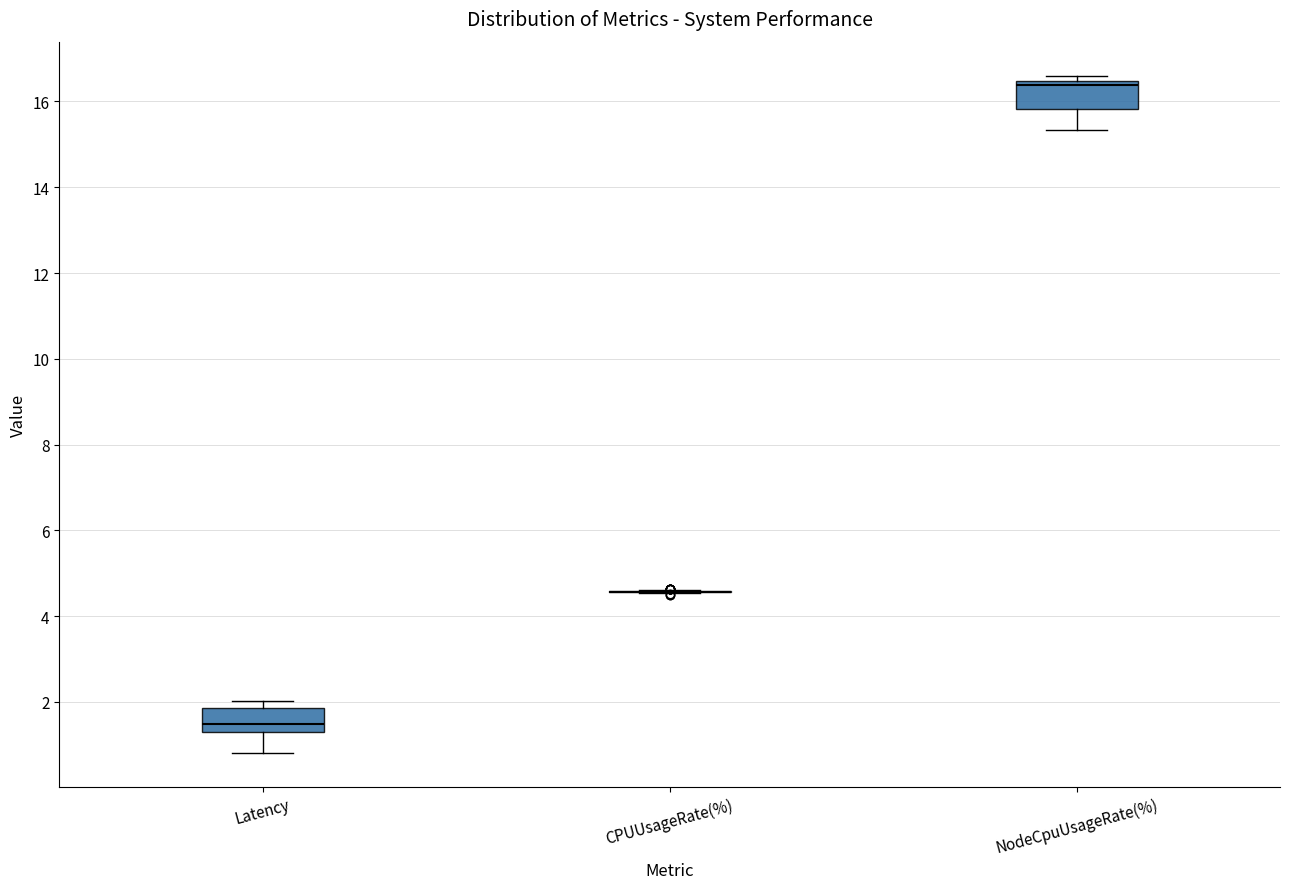

Reading left to right, transcribe this box plot: for each box, give where its median line is, the range the box spans, and where its two whiskers end, as read against the y-axis. The values are not printed on the chart, so give them approximately, as read against the axis.

Latency: median 1.4 (just above the box's lower edge), box 1.4 to 1.8, whiskers 0.8 to 2.0
CPUUsageRate(%): box collapsed to a line at 4.6, whiskers 4.6 to 4.6
NodeCpuUsageRate(%): median 16.4 (just below the box's upper edge), box 15.8 to 16.4, whiskers 15.4 to 16.6